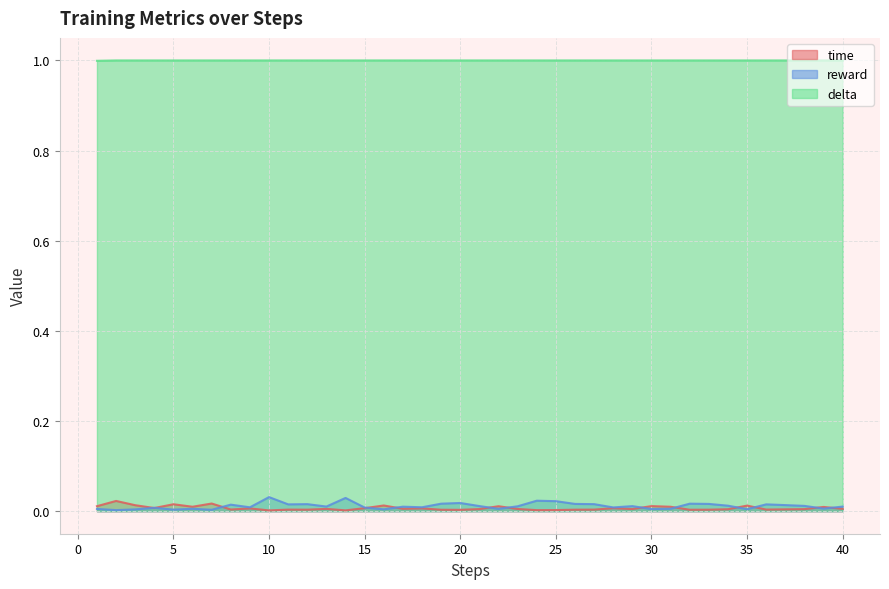

Reading left to right, extract all data points from this chart.

time: 1=0.0	2=0.0	3=0.0	4=0.0	5=0.0	6=0.0	7=0.0	8=0.0	9=0.0	10=0.0	11=0.0	12=0.0	13=0.0	14=0.0	15=0.0	16=0.0	17=0.0	18=0.0	19=0.0	20=0.0	21=0.0	22=0.0	23=0.0	24=0.0	25=0.0	26=0.0	27=0.0	28=0.0	29=0.0	30=0.0	31=0.0	32=0.0	33=0.0	34=0.0	35=0.0	36=0.0	37=0.0	38=0.0	39=0.0	40=0.0
reward: 1=0.0	2=0.0	3=0.0	4=0.0	5=0.0	6=0.0	7=0.0	8=0.0	9=0.0	10=0.0	11=0.0	12=0.0	13=0.0	14=0.0	15=0.0	16=0.0	17=0.0	18=0.0	19=0.0	20=0.0	21=0.0	22=0.0	23=0.0	24=0.0	25=0.0	26=0.0	27=0.0	28=0.0	29=0.0	30=0.0	31=0.0	32=0.0	33=0.0	34=0.0	35=0.0	36=0.0	37=0.0	38=0.0	39=0.0	40=0.0
delta: 1=1.0	2=1.0	3=1.0	4=1.0	5=1.0	6=1.0	7=1.0	8=1.0	9=1.0	10=1.0	11=1.0	12=1.0	13=1.0	14=1.0	15=1.0	16=1.0	17=1.0	18=1.0	19=1.0	20=1.0	21=1.0	22=1.0	23=1.0	24=1.0	25=1.0	26=1.0	27=1.0	28=1.0	29=1.0	30=1.0	31=1.0	32=1.0	33=1.0	34=1.0	35=1.0	36=1.0	37=1.0	38=1.0	39=1.0	40=1.0